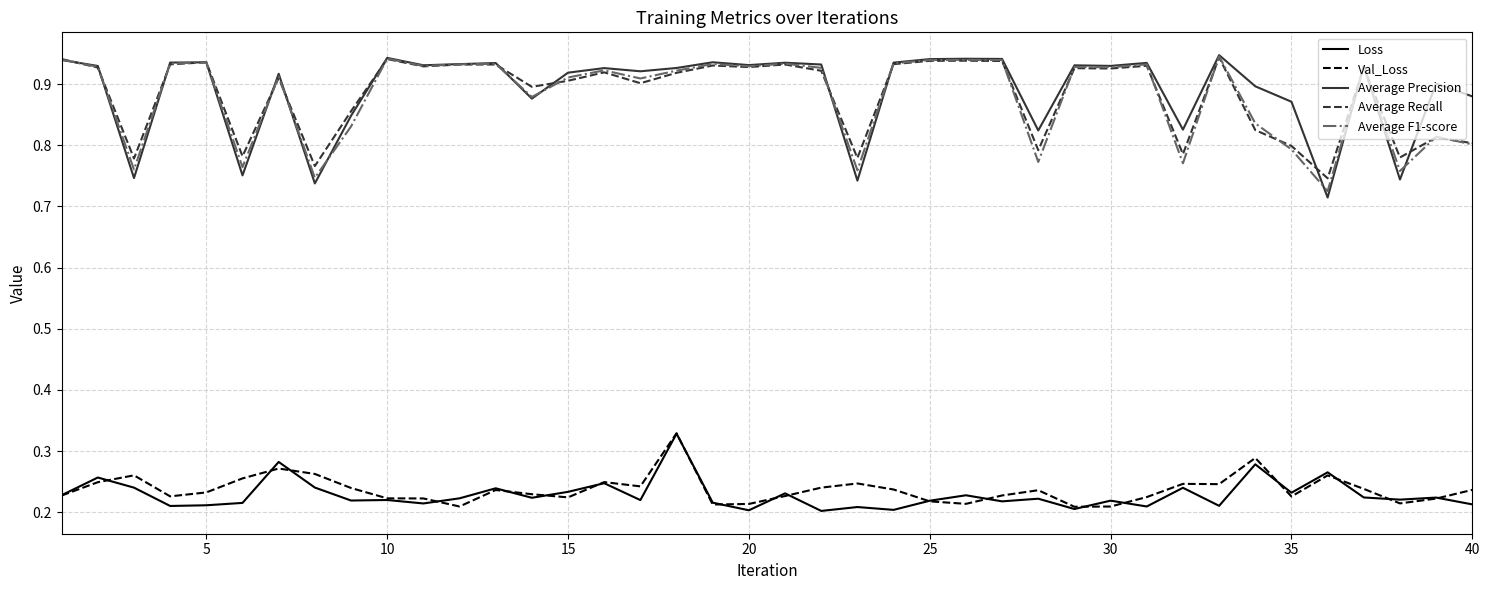

Which series has the largest range (max minus min)?

Average Precision